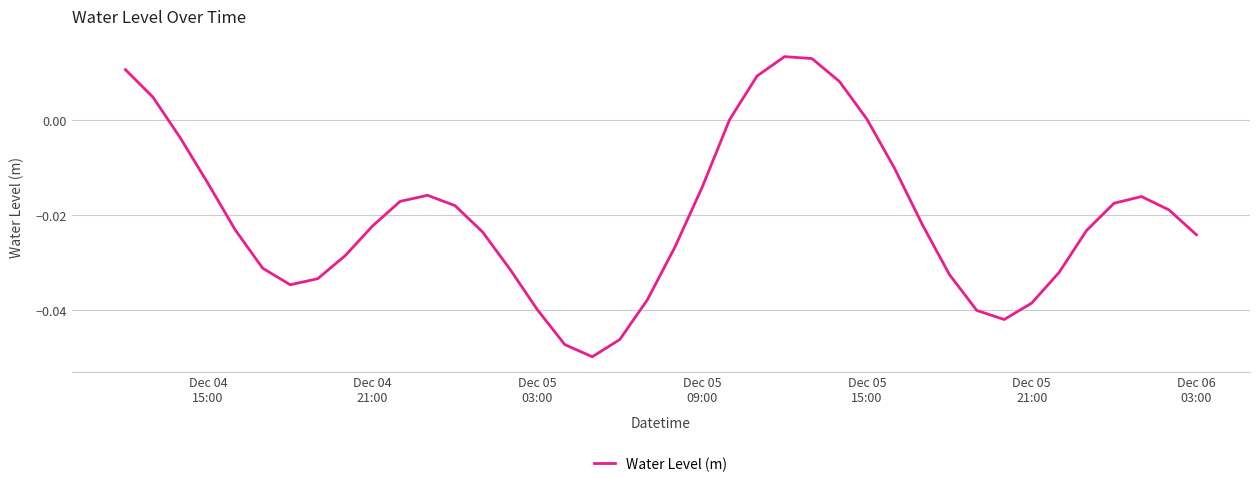

Does the chart have visible grid lines?

Yes